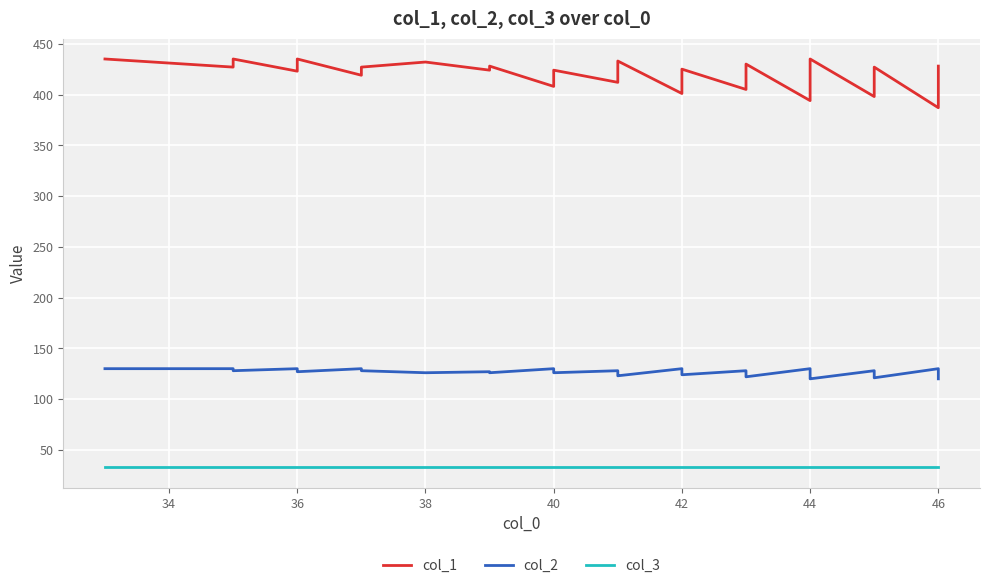

What is the average value of the col_2 series?

126